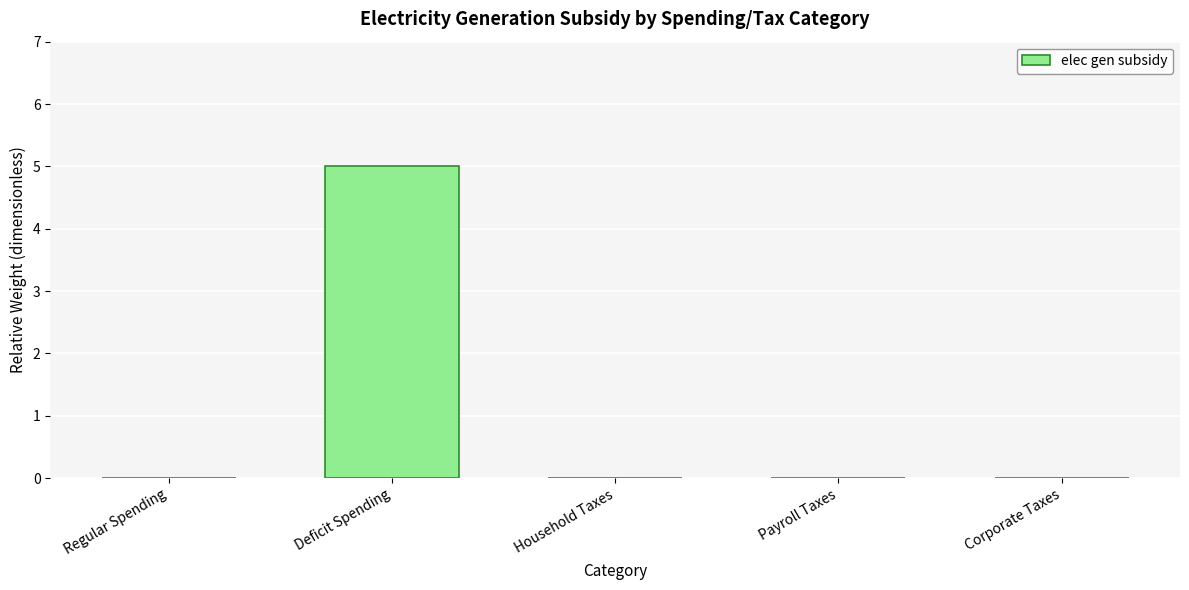

Is it true that the value at Regular Spending is 0?

True